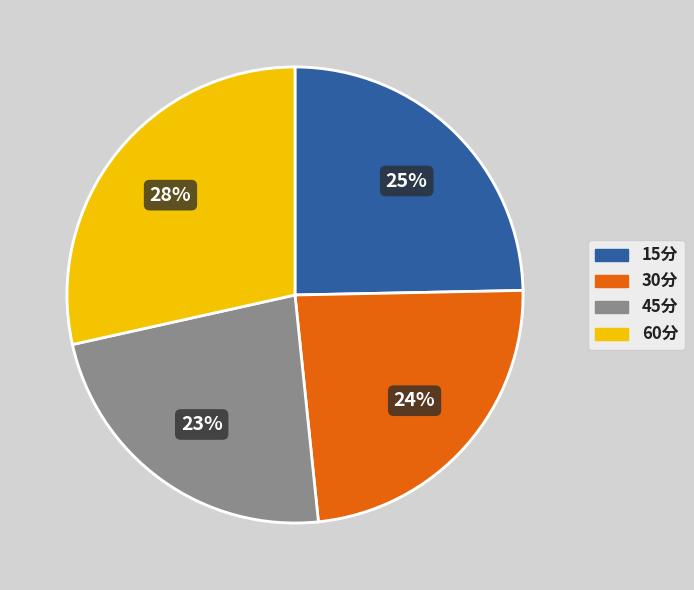

How many segments does this pie chart have?

4